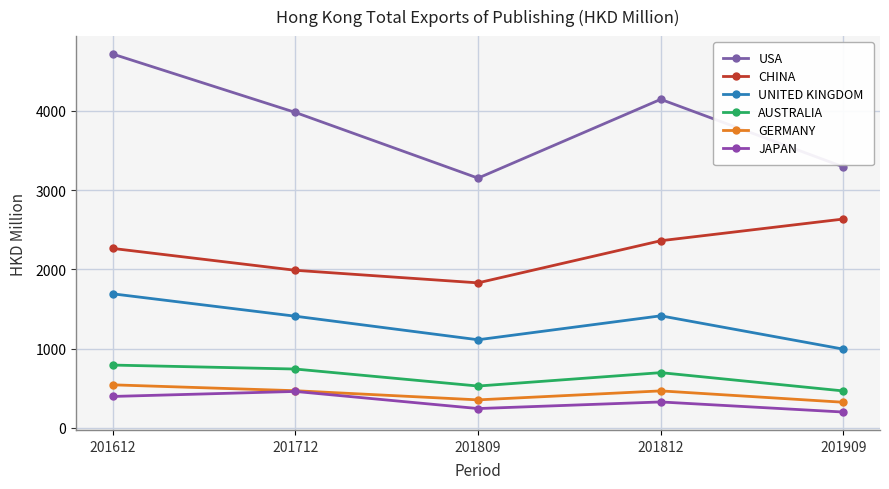

Which series has the largest total across all categories?

USA